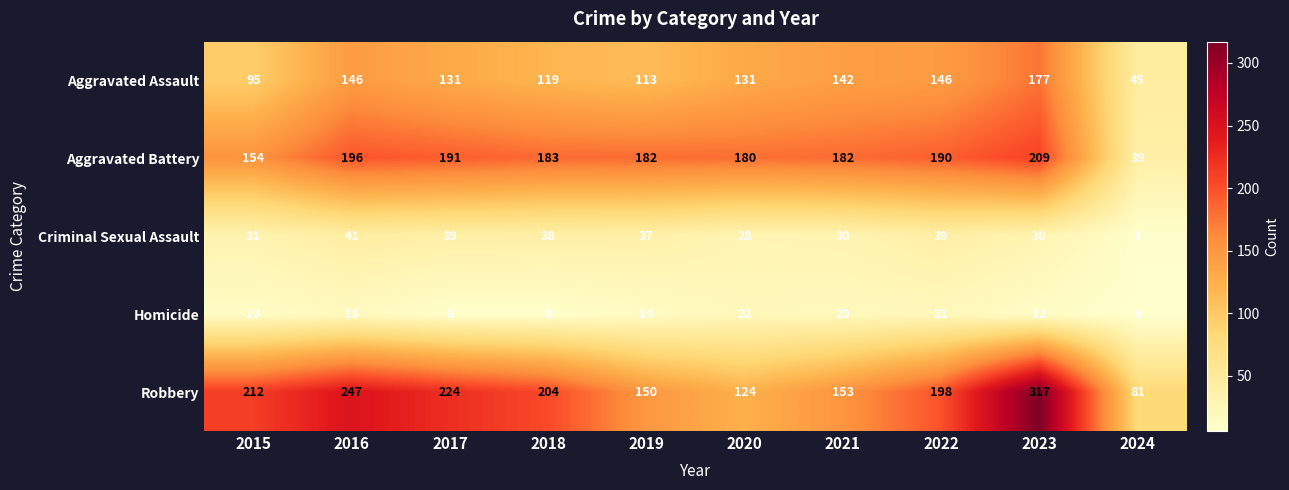

Where does the Criminal Sexual Assault series first go above 37?

2016